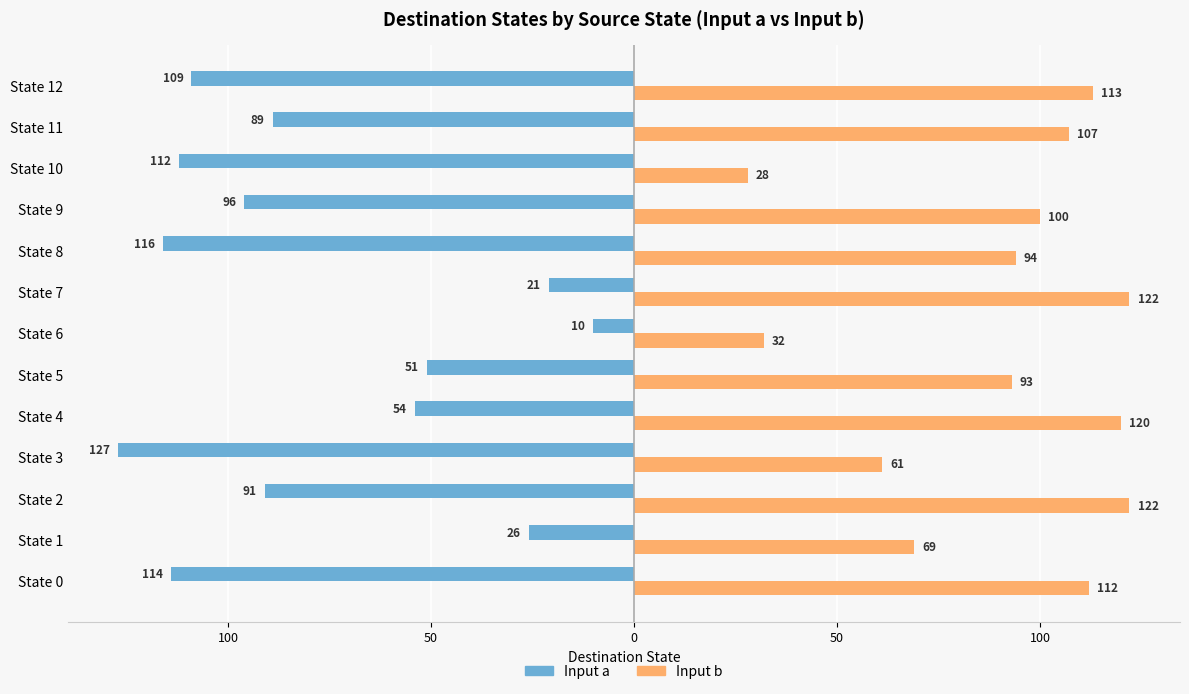

Reading left to right, extract all data points from this chart.

Input a: -114	-26	-91	-127	-54	-51	-10	-21	-116	-96	-112	-89	-109
Input b: 112	69	122	61	120	93	32	122	94	100	28	107	113